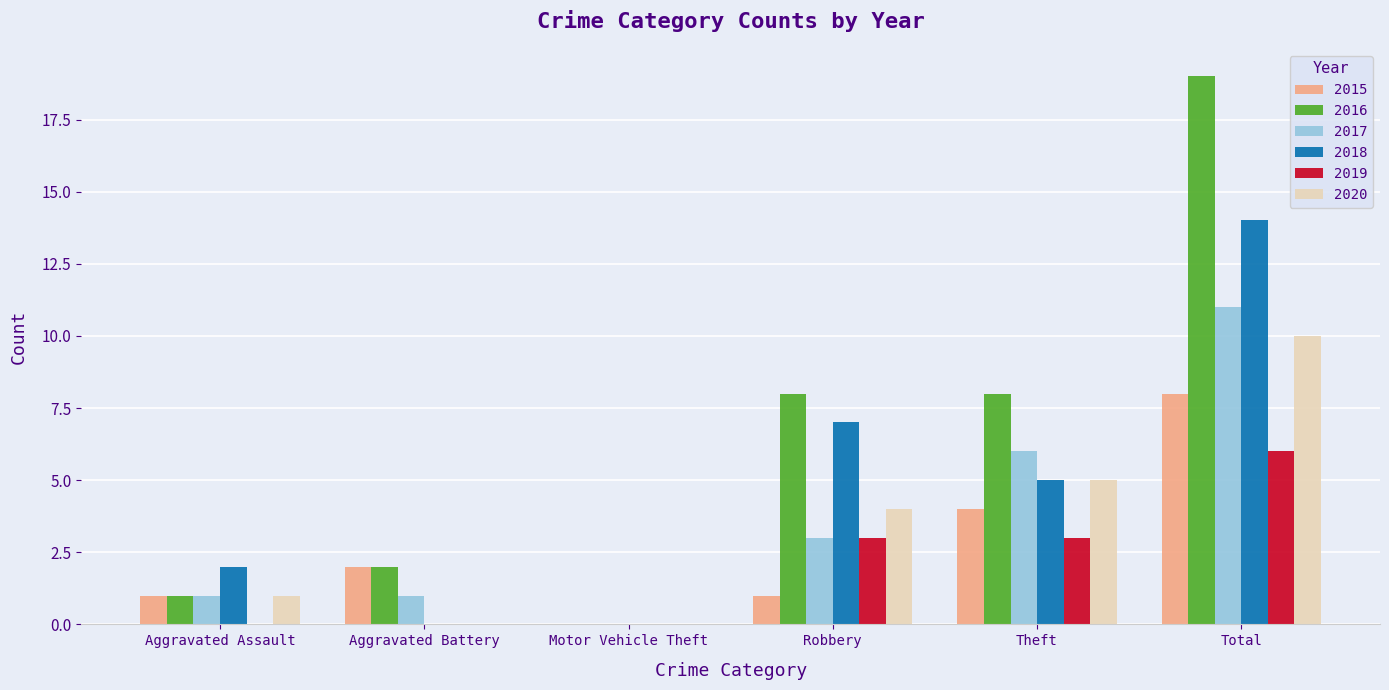

How many groups of bars are there?

6